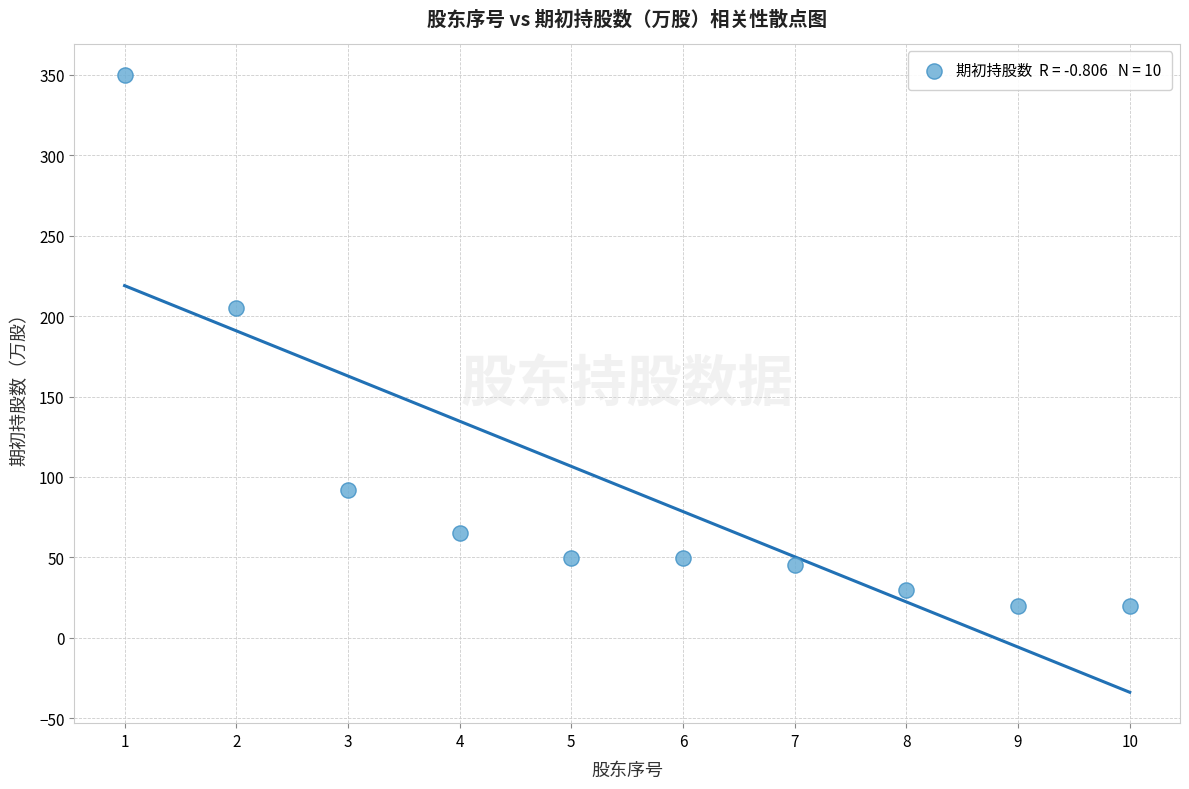

What is the range of Y values (max minus min)?

330.0